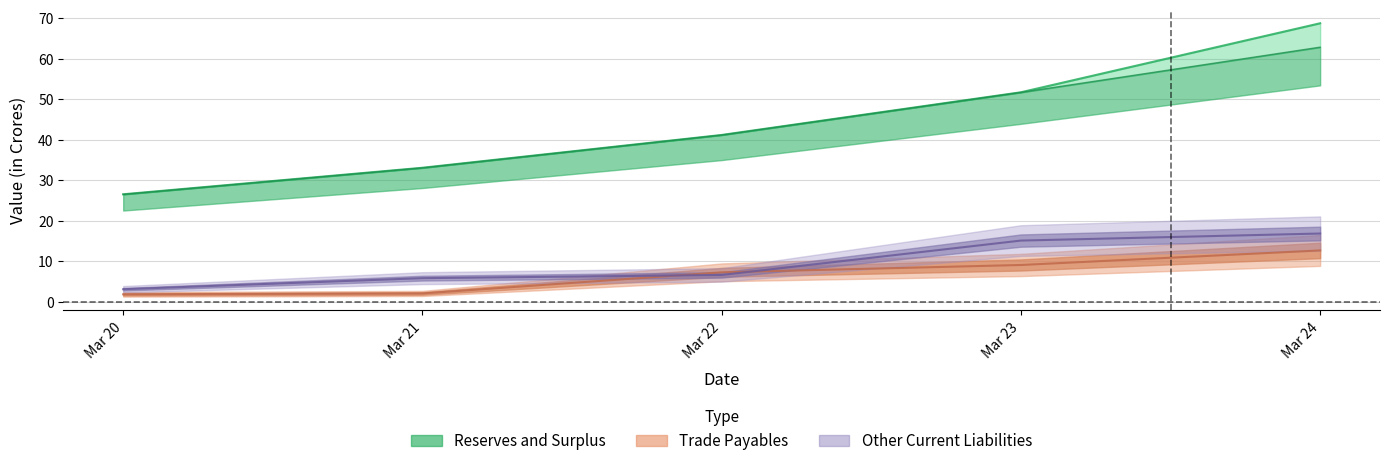

How many data points in Other Current Liabilities are less than 6?

2